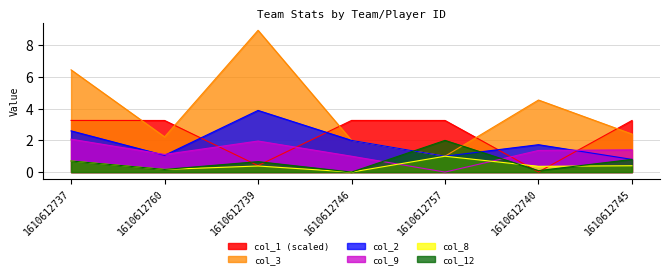

True or false: col_1 has more than 2 points higher than both neighbors.

False